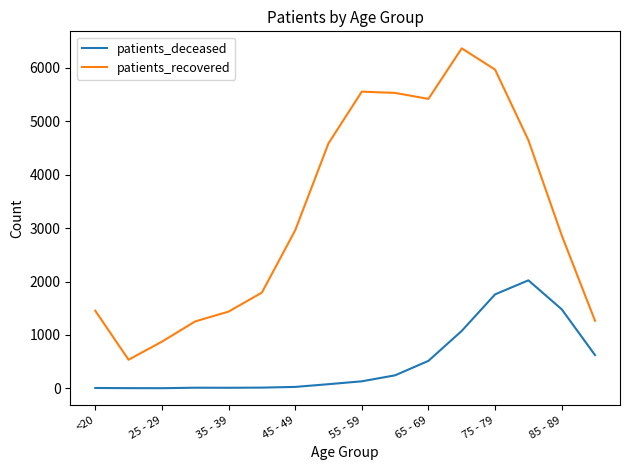

Which series has the largest range (max minus min)?

patients_recovered